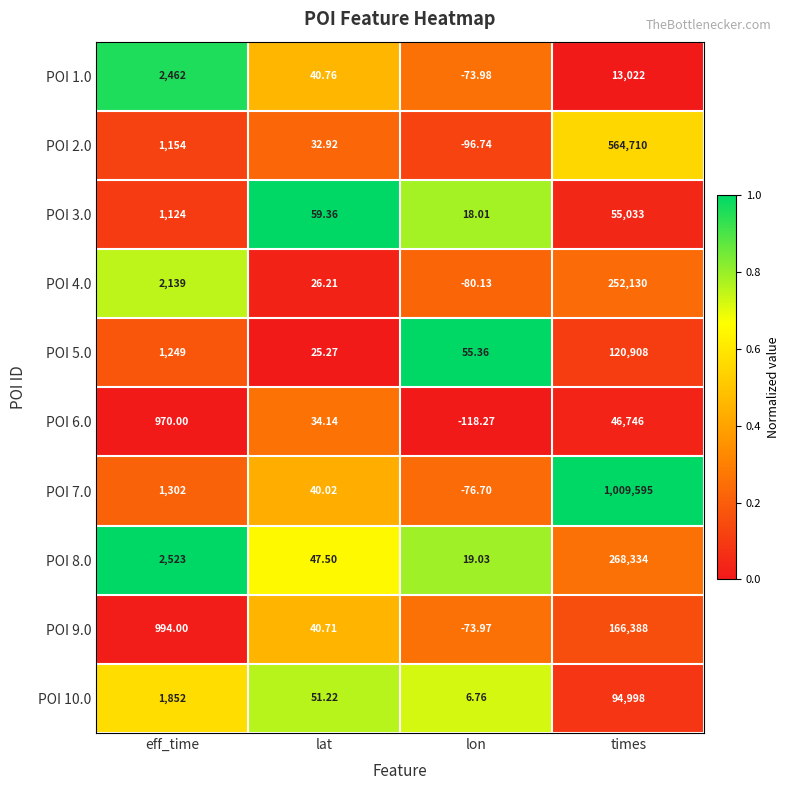

Which label corresponds to the largest value in the chart?

times